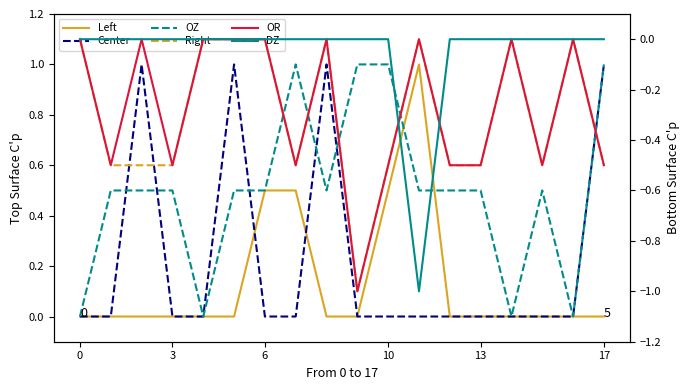

What is the lowest value of the Right series?

-1.0